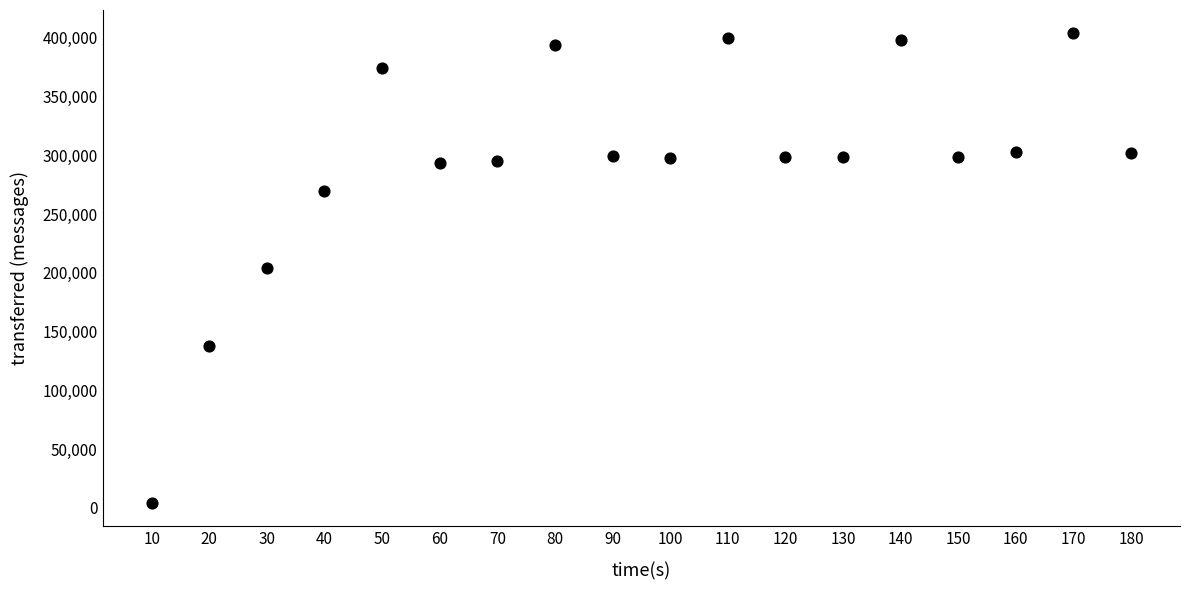

What is the range of X values (max minus min)?

170